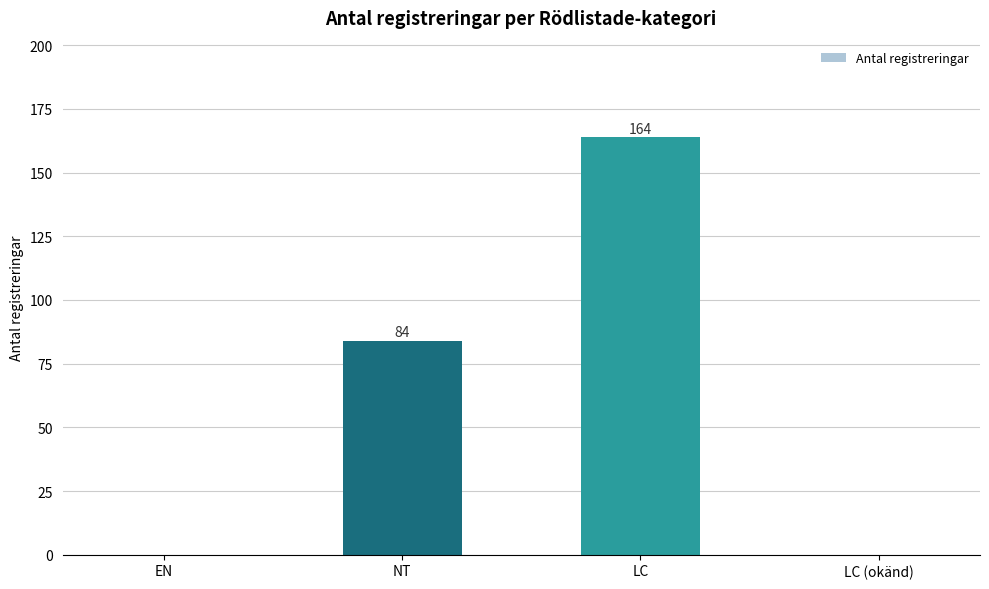

The chart shows a value of 71 at LC (okänd). True or false?

False